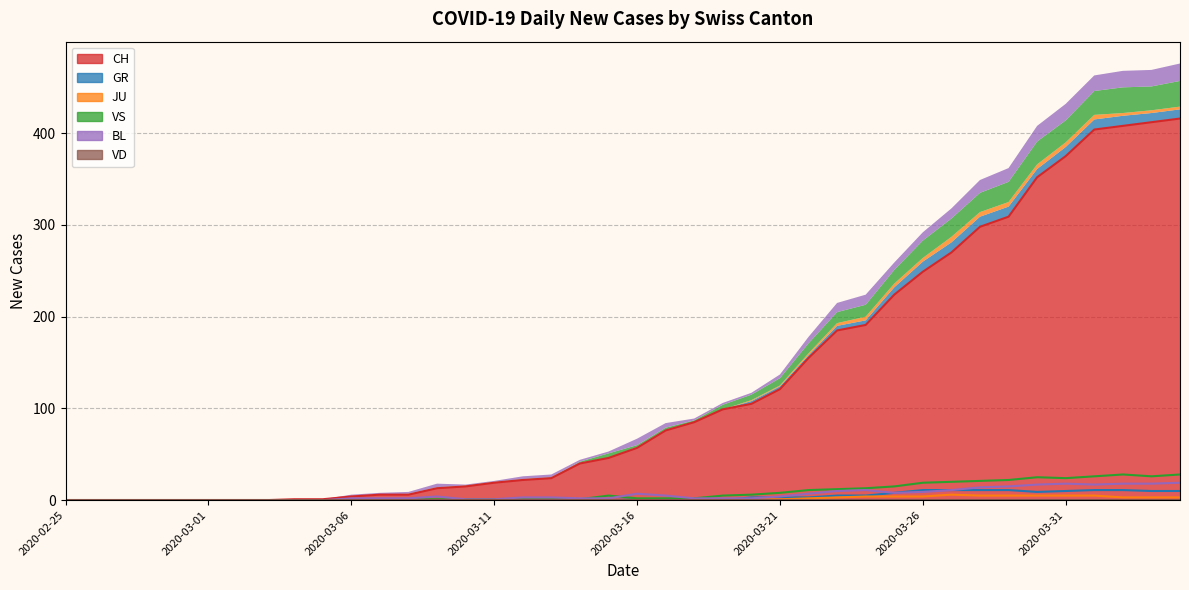

How many categories are shown in the chart?

40